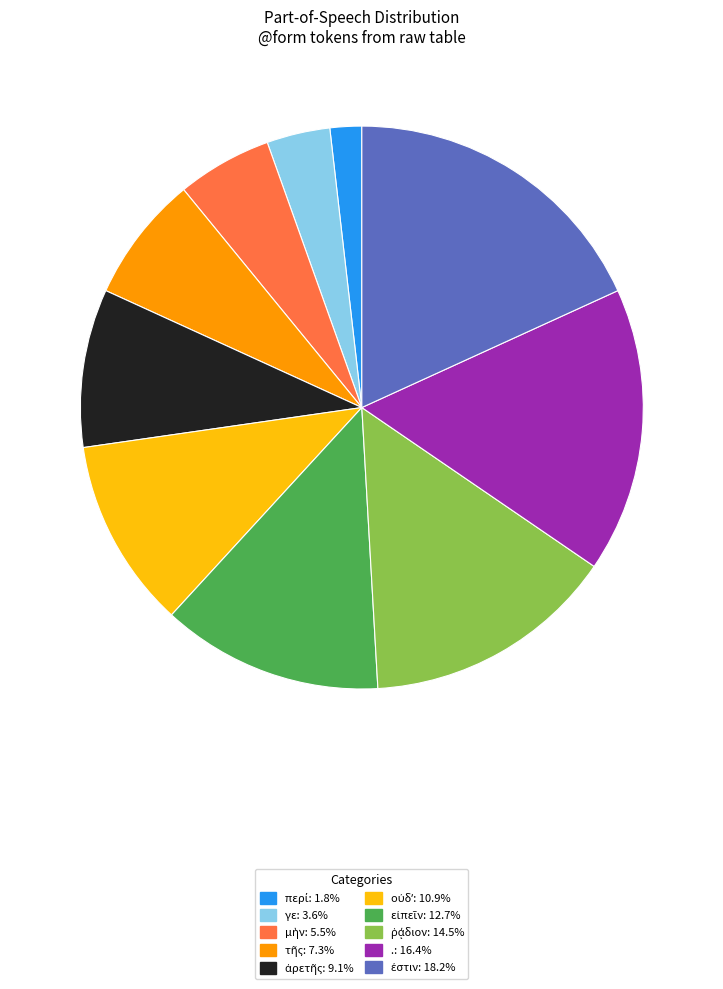

Is there a majority slice in this chart?

No